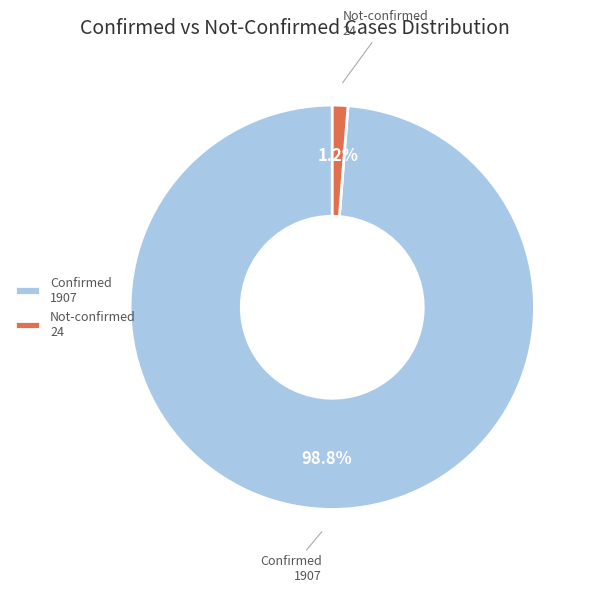

What is the total percentage of Confirmed 1907 and Not-confirmed 24?

100.0%